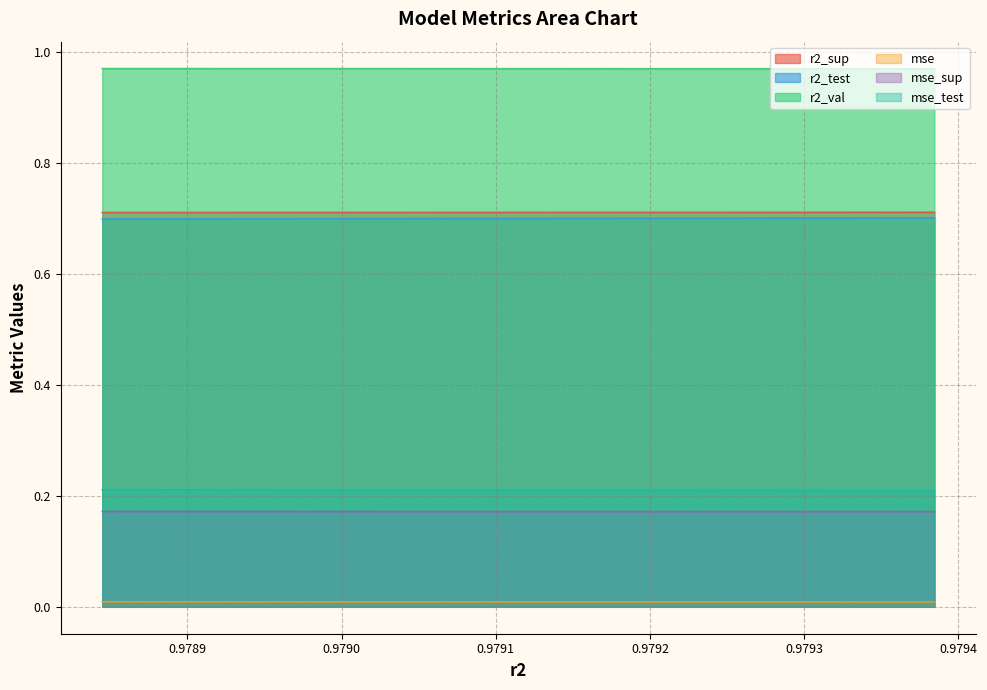

Is it true that mse_test equals 0.2 at model_2_12_2?

True